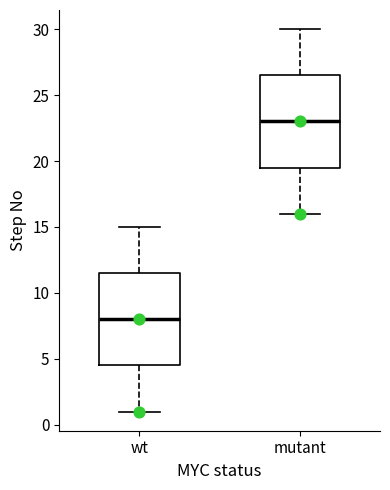

Reading left to right, transcribe this box plot: for each box, give where its median line is, the range the box spans, and where its two whiskers end, as read against the y-axis. The values are not printed on the chart, so give them approximately, as read against the axis.

wt: median 8.0, box 4.5 to 11.5, whiskers 1.0 to 15.0
mutant: median 23.0, box 19.5 to 26.5, whiskers 16.0 to 30.0